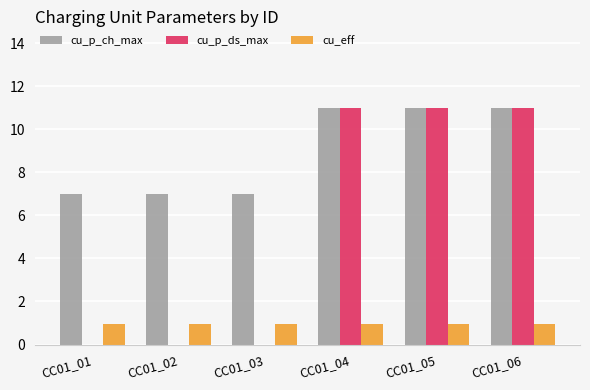

Is it true that cu_p_ch_max equals 11.0 at CC01_05?

True